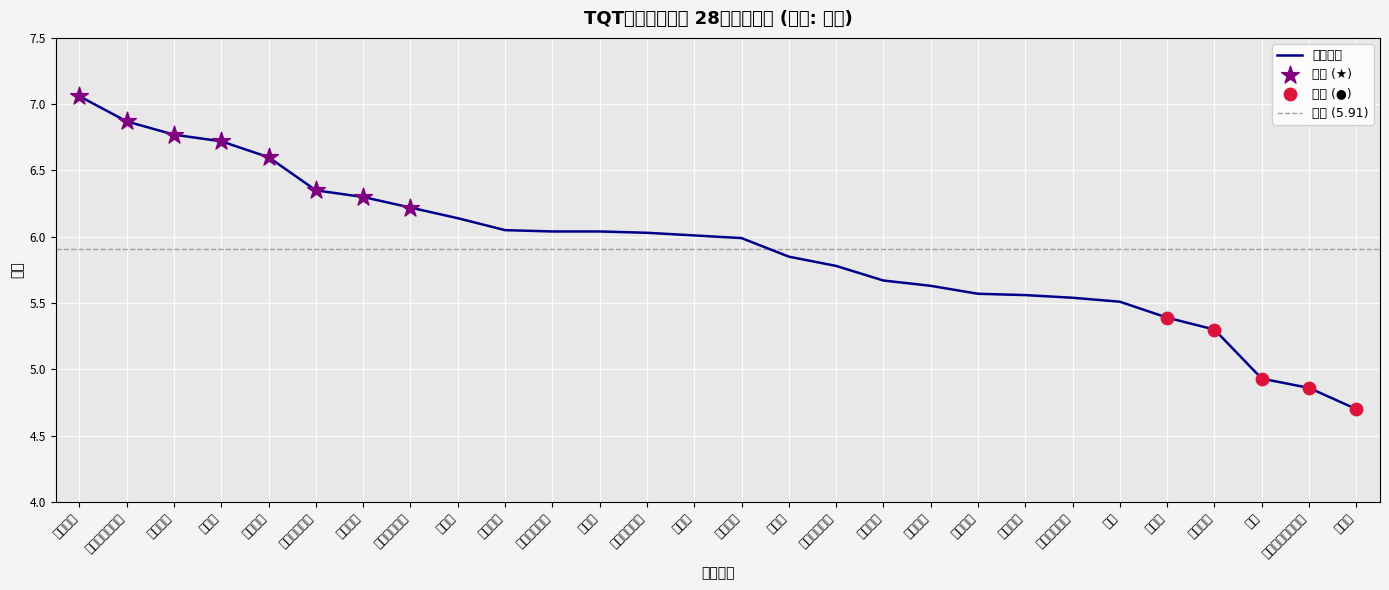

What is the ratio of the value at 应变能力 to the value at 风险性?

1.2